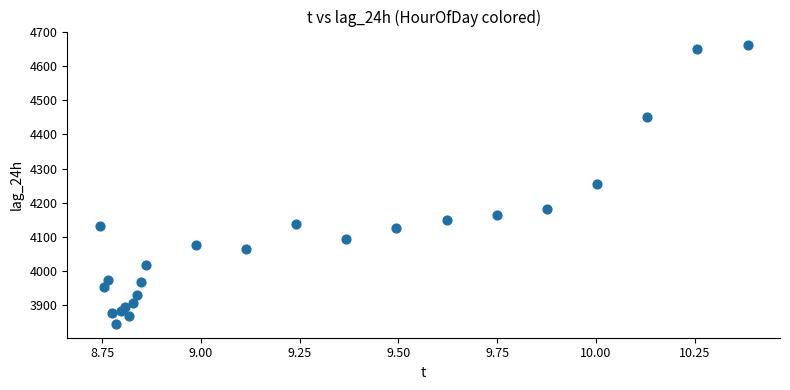

How many data points are displayed?

24